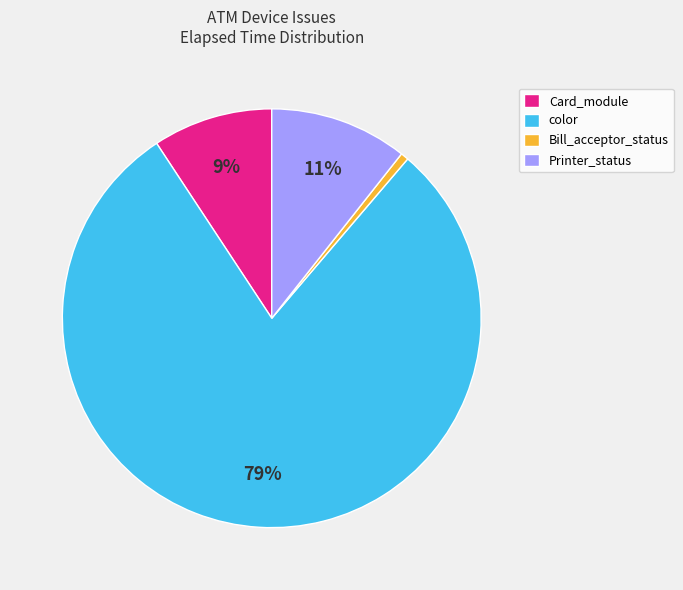

Which category accounts for the majority?

color